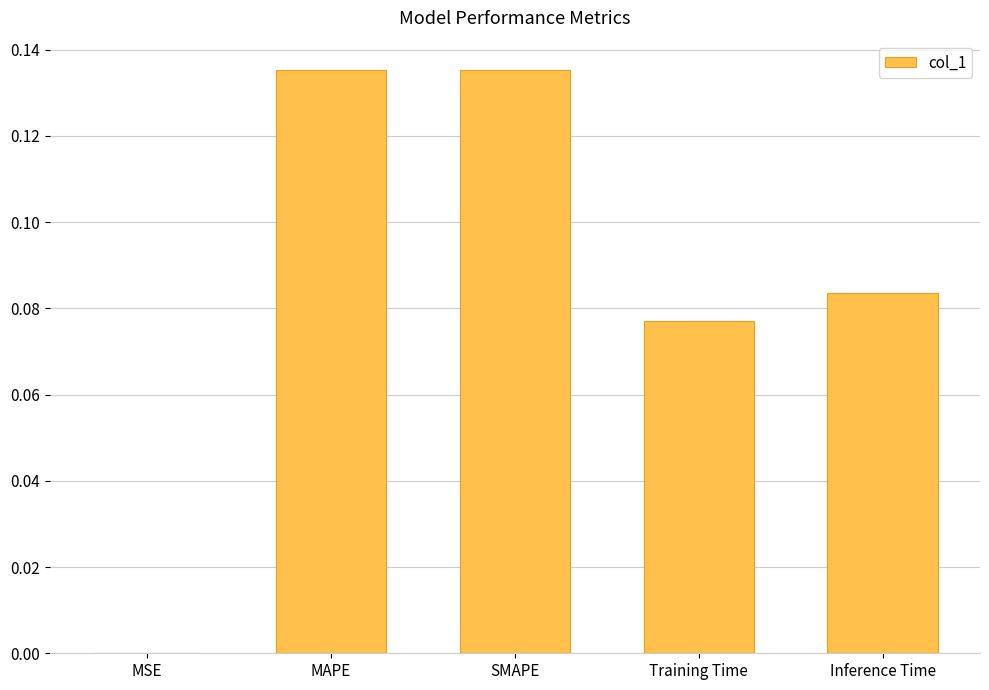

Which has a higher value, MAPE or MSE?

MAPE